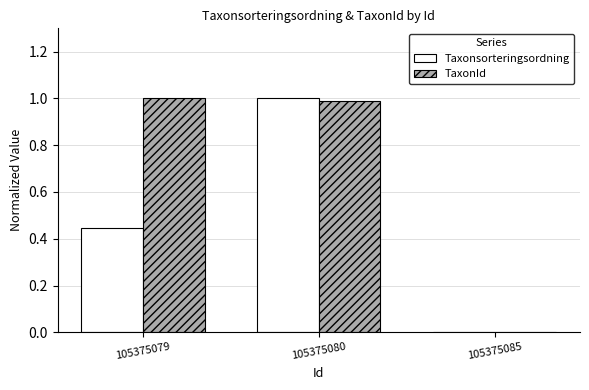

At which label is TaxonId closest to 0?

105375085